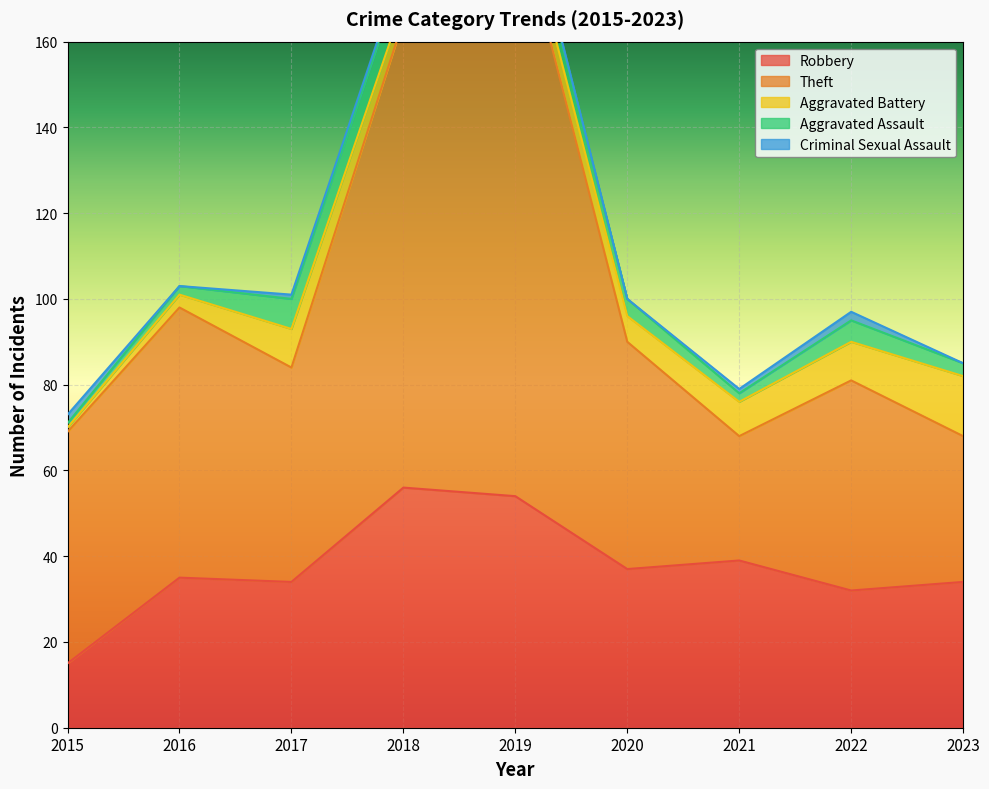

What is the difference between the Criminal Sexual Assault values at 2015 and 2018?

1